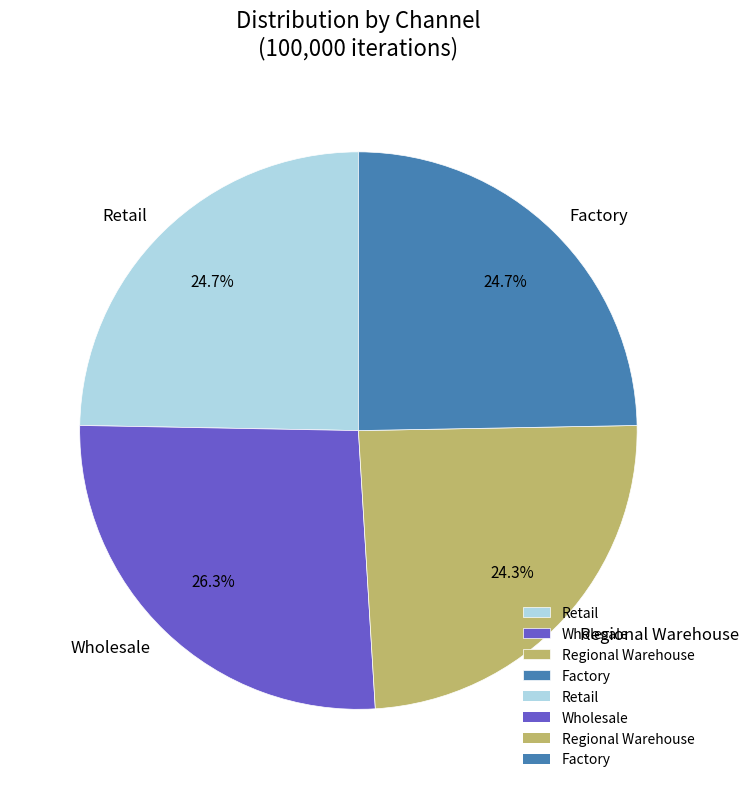

To the nearest percent, what is the combined percentage of Regional Warehouse and Wholesale?

51%